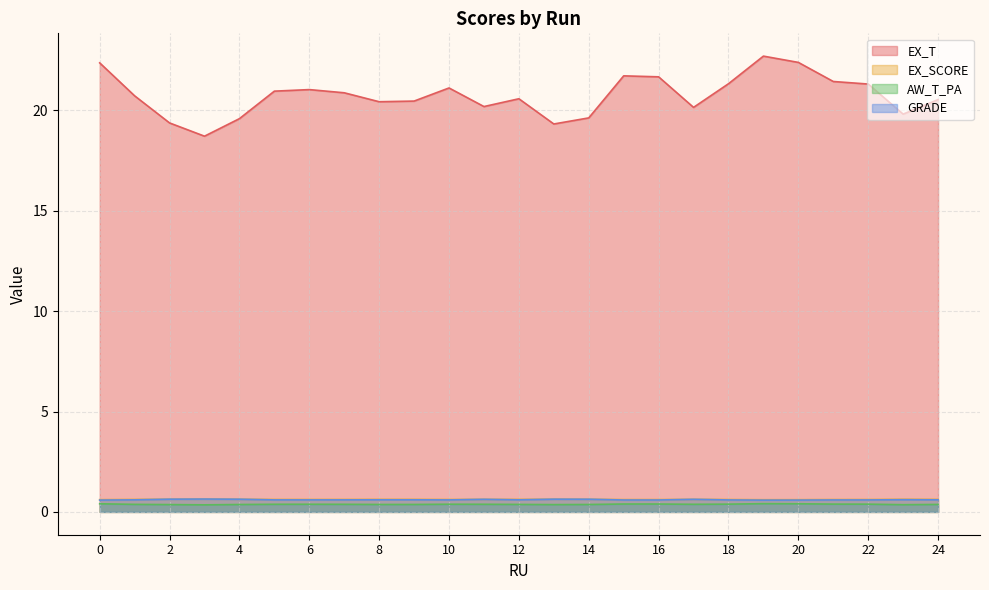

True or false: EX_T has more than 1 points higher than both neighbors.

True